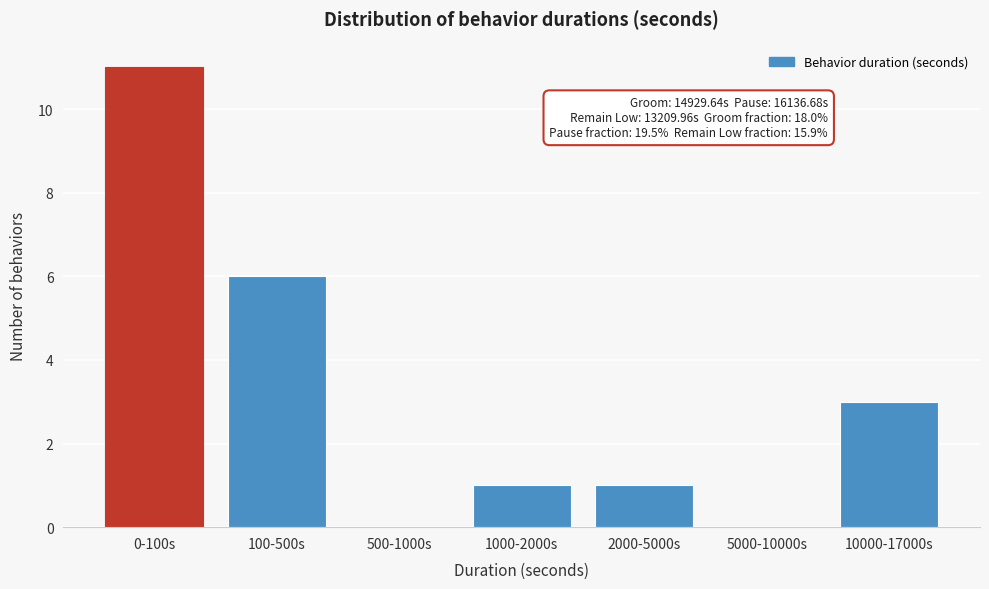

Reading left to right, transcribe all the data shown in this chart.

0-100s=11	100-500s=6	500-1000s=0	1000-2000s=1	2000-5000s=1	5000-10000s=0	10000-17000s=3